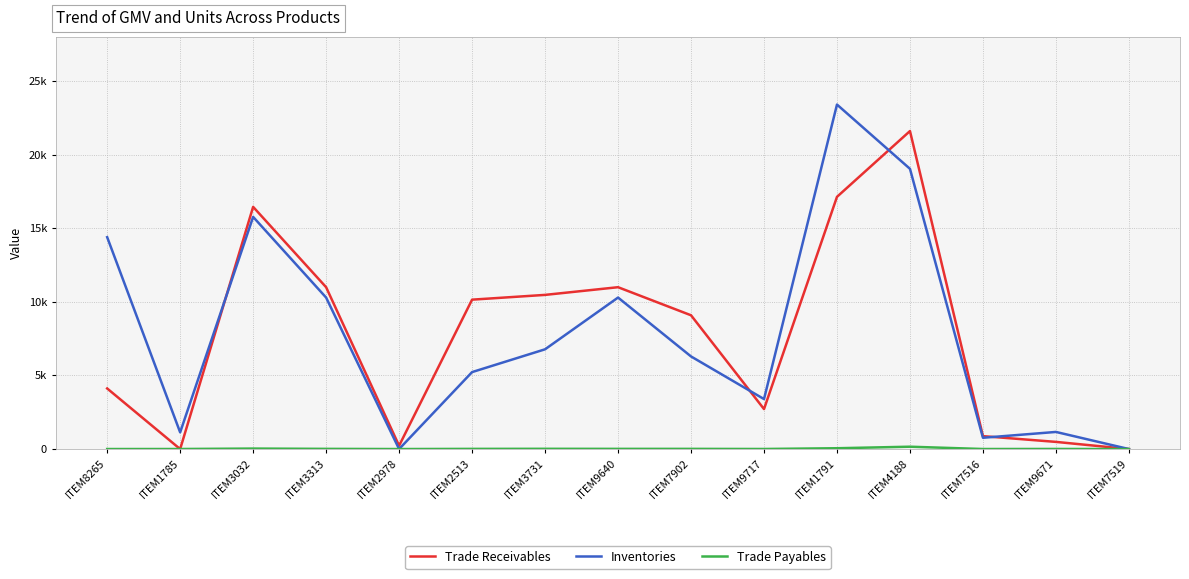

How many times do Trade Receivables and Trade Payables cross each other?

2